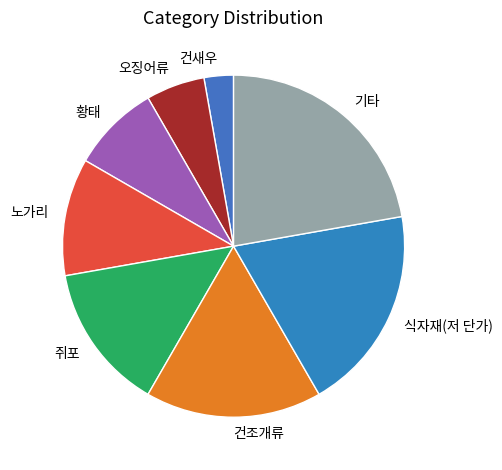

Combined, do 쥐포 and 건조개류 account for over 50%?

No